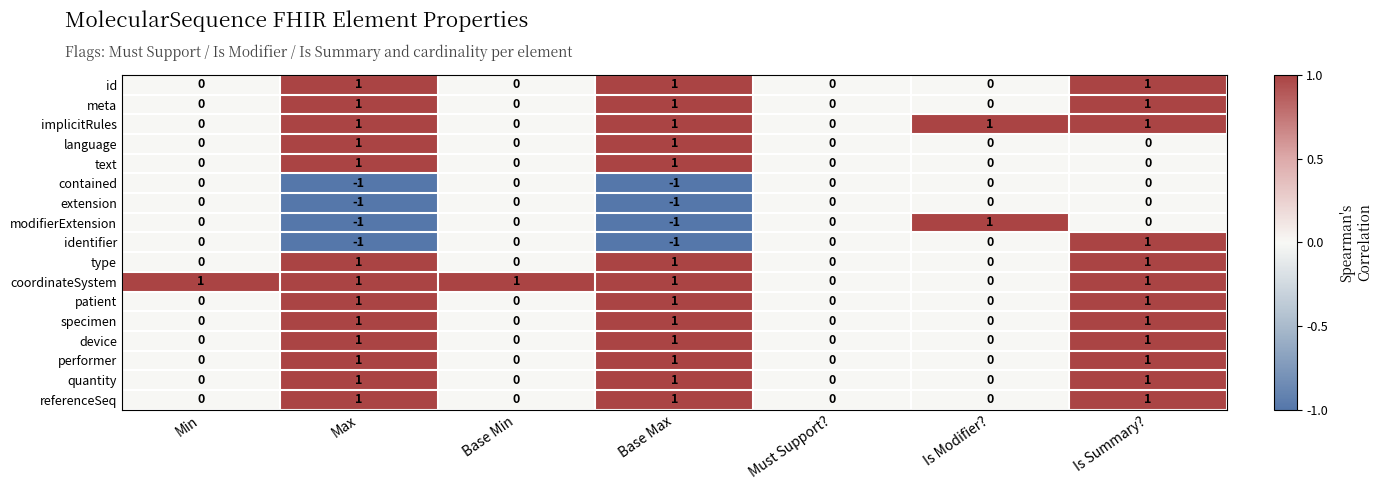

How many extension values are between -1 and 0?

7